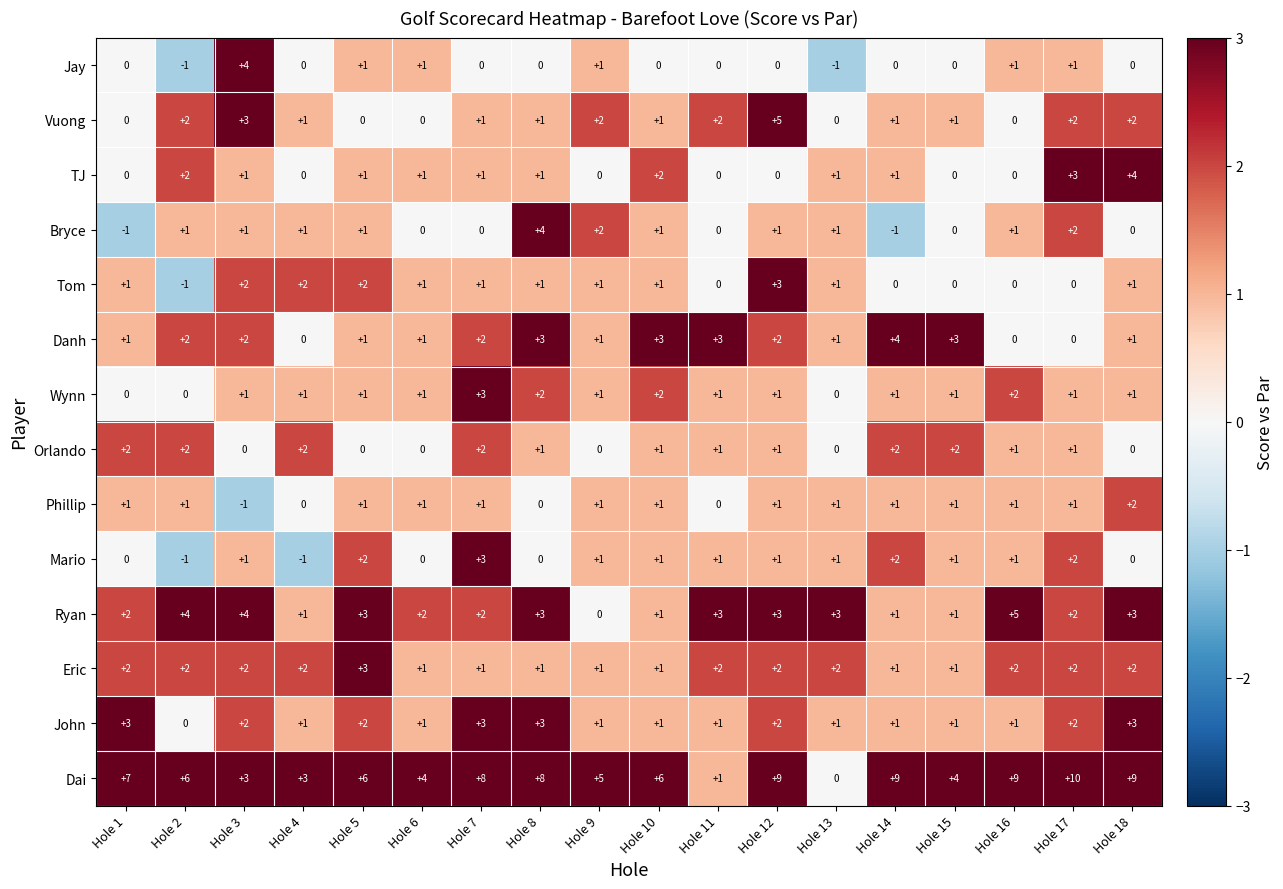

What is the difference between the second highest and minimum values in the Ryan series?

4